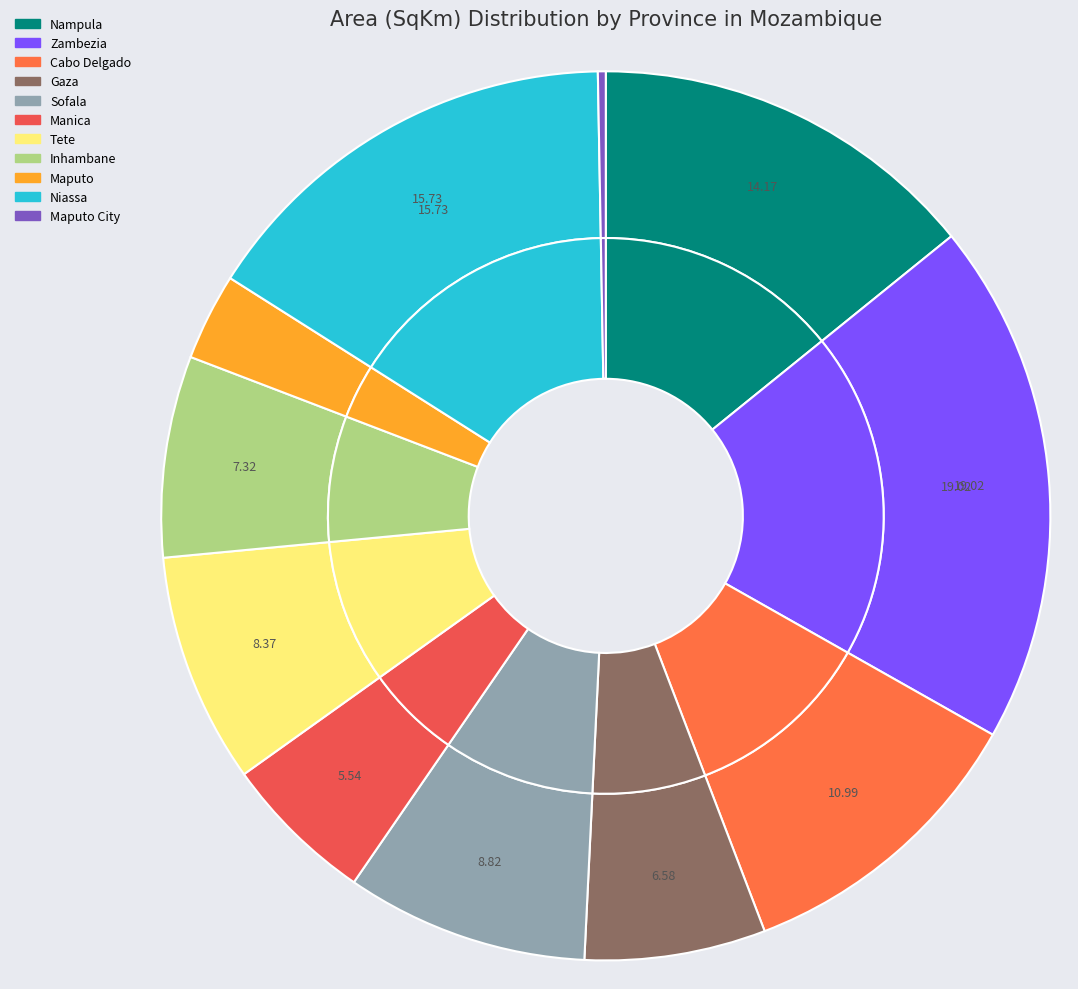

Is it true that Inhambane is 16% of the pie?

False